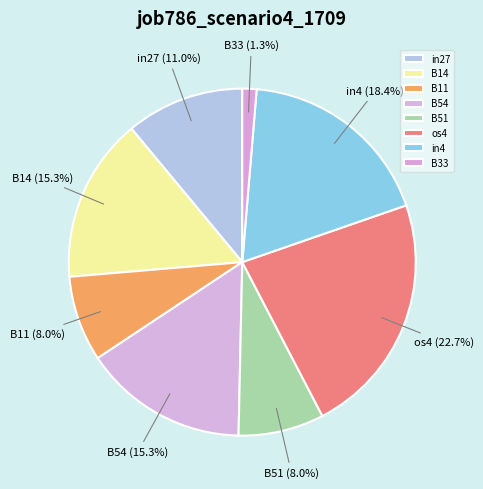

To the nearest percent, what percentage of the pie is B14?

15%